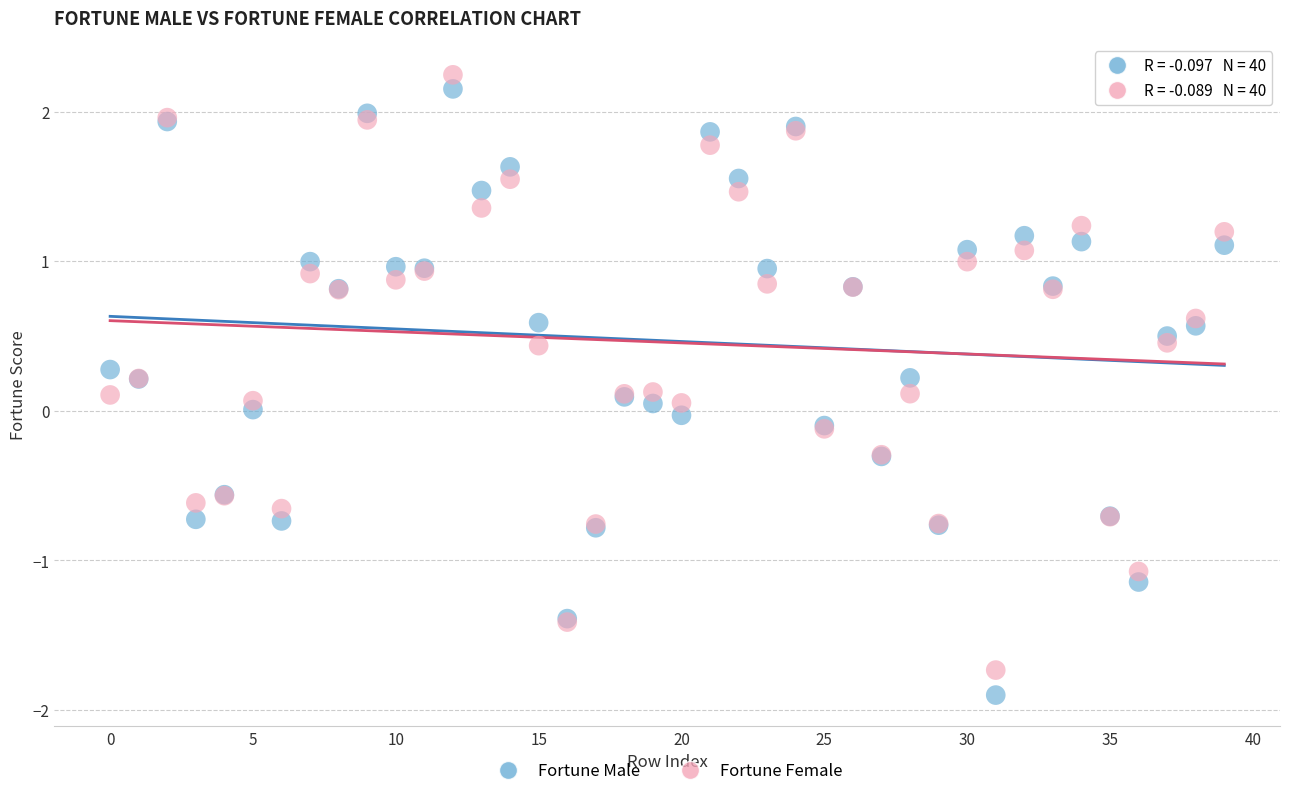

Which series has the largest Y range (max minus min)?

Fortune Male